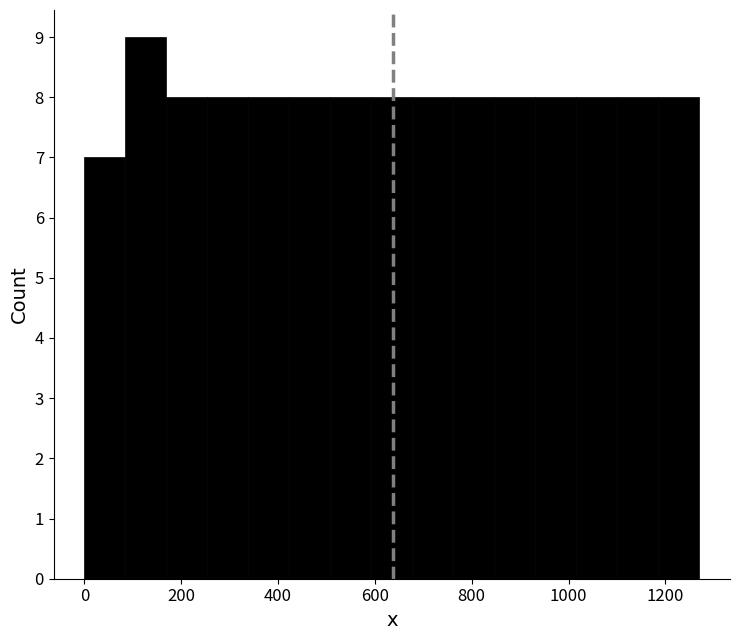

Over which range of the x-axis is the bar tallest?

80 to 160